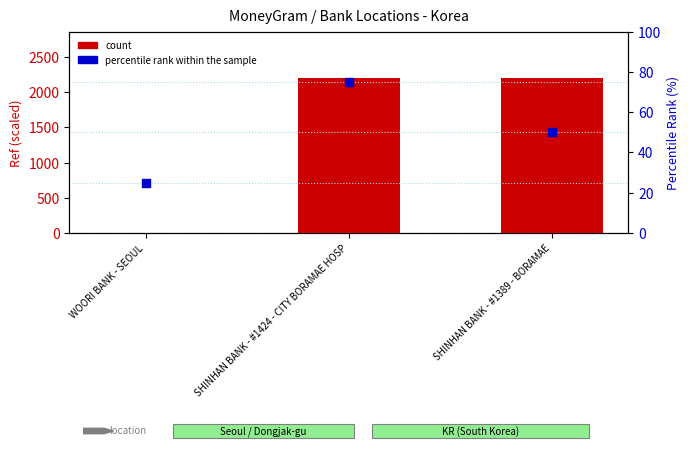

Which series has the largest total across all categories?

count